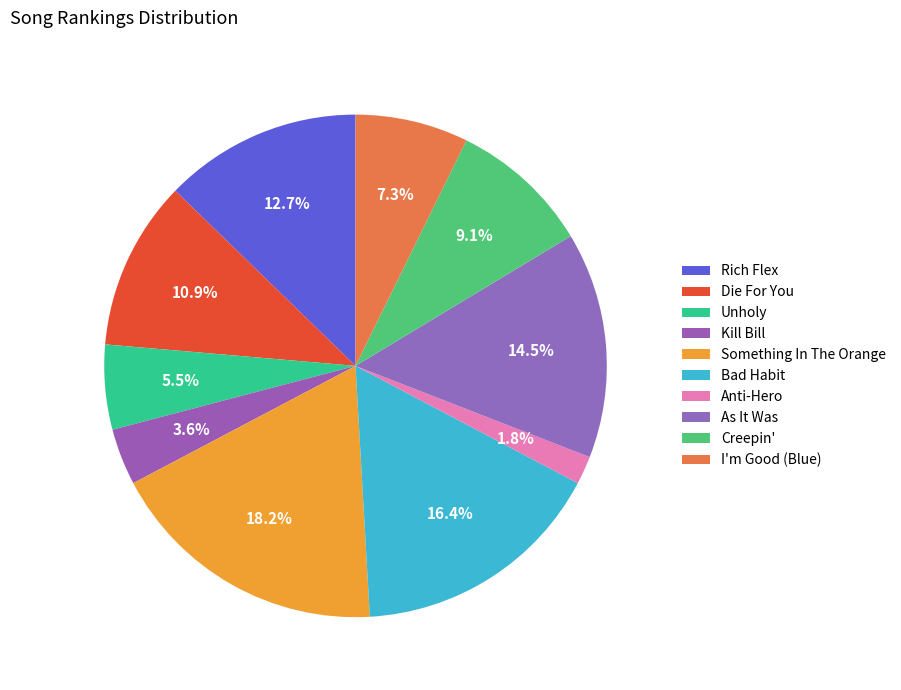

To the nearest percent, what portion does Die For You represent?

11%